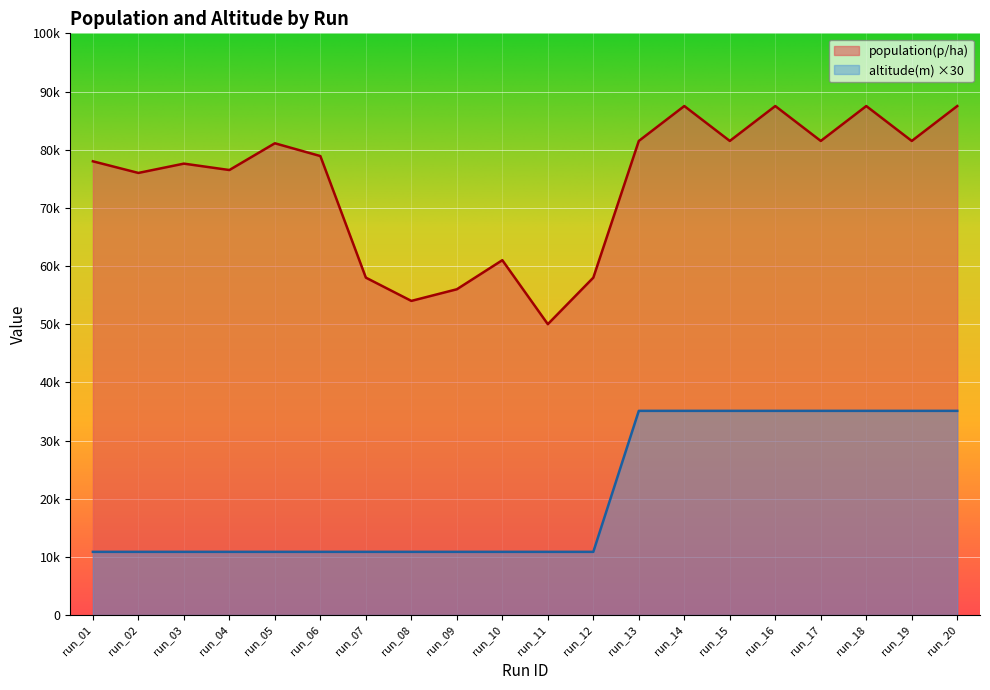

What is the difference between the maximum and second lowest values in the population(p/ha) series?

33500